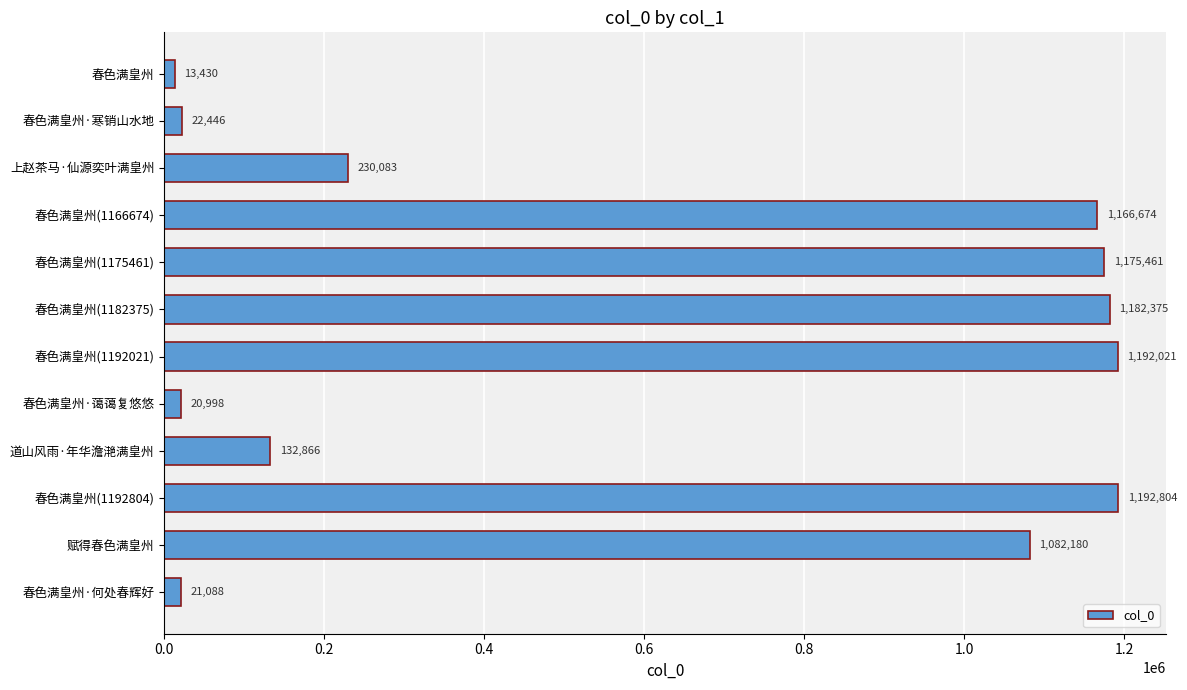

How many values are below 1082180?

6